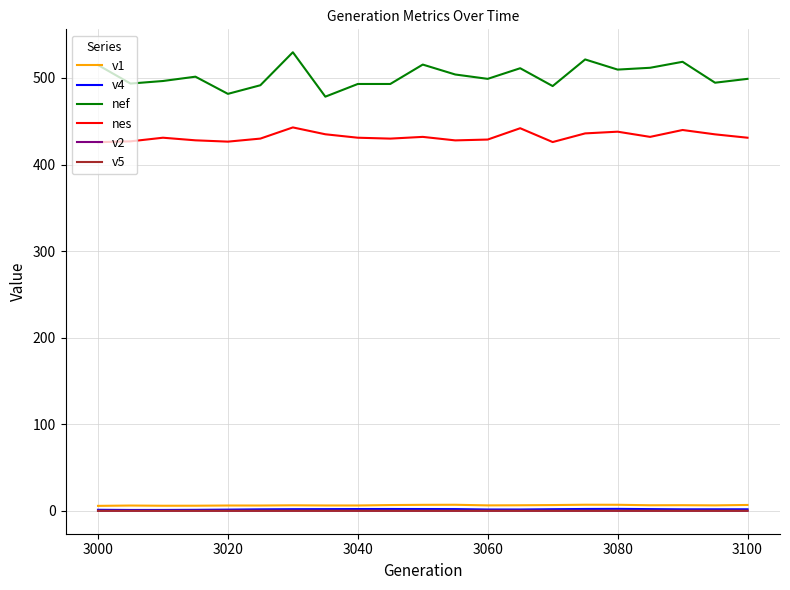

Does the chart display data point markers on the line(s)?

No